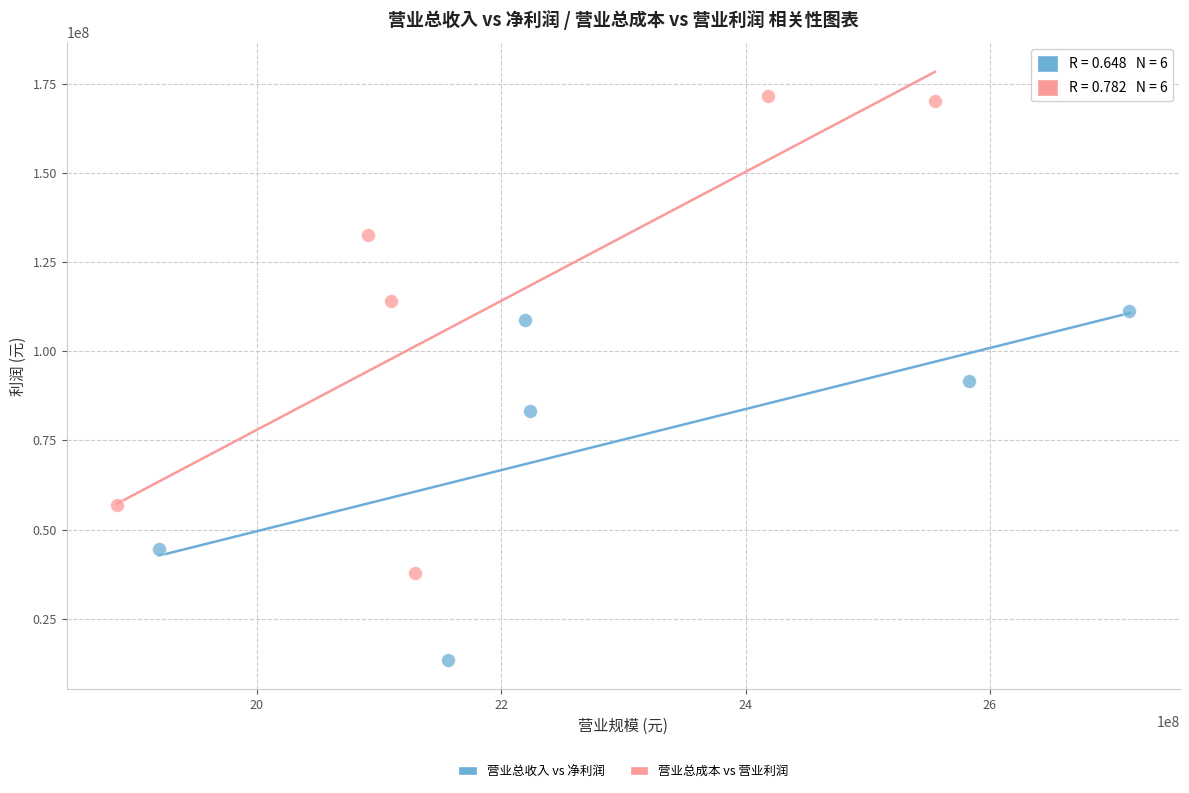

Which series reaches the minimum Y coordinate?

营业总收入 vs 净利润